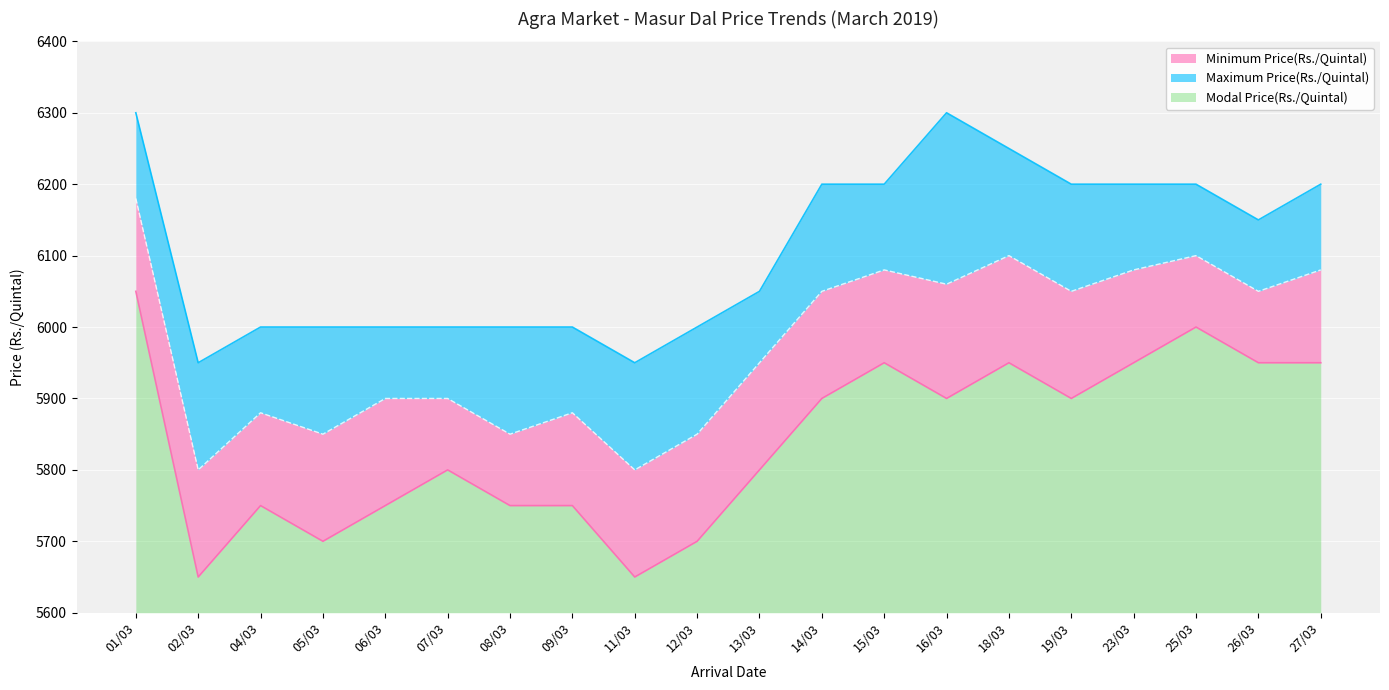

What is the difference between the Modal Price(Rs./Quintal) values at 06/03 and 14/03?

150